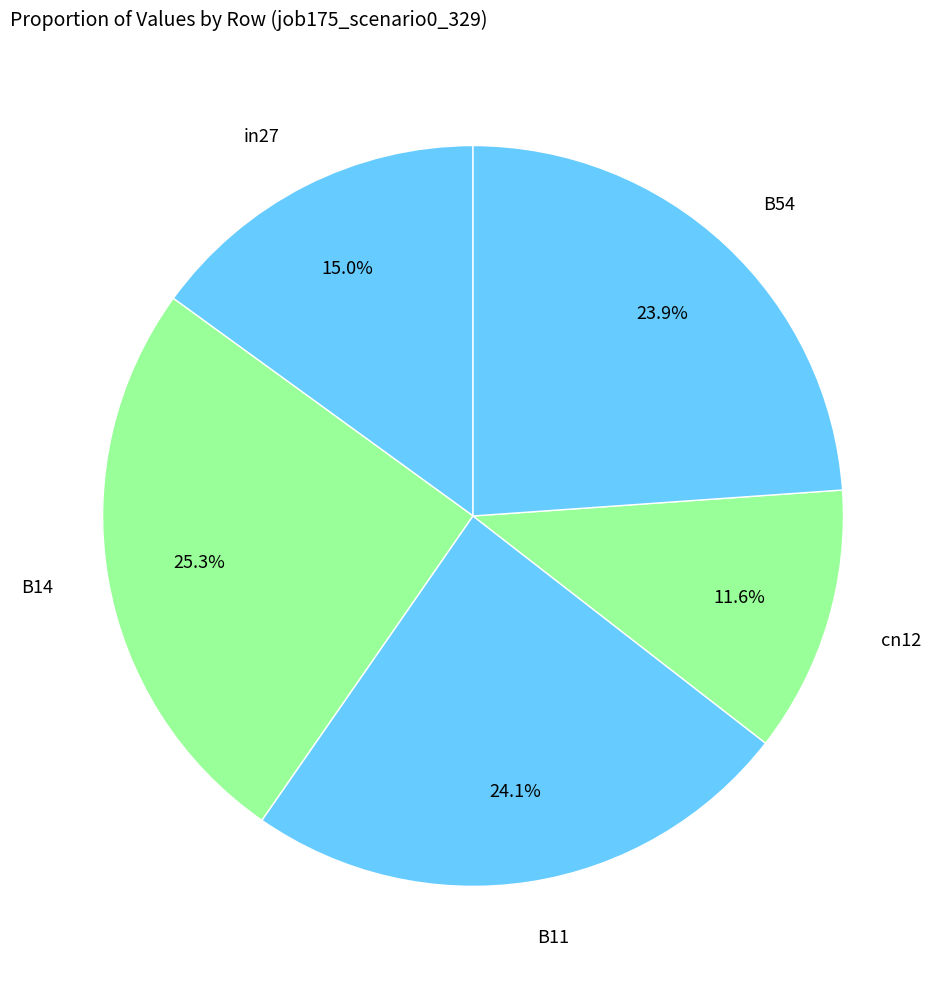

Which slice is the largest?

B14